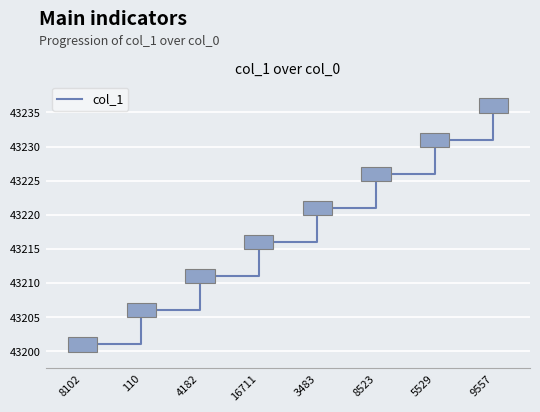

What is the maximum value shown in the chart?

43236